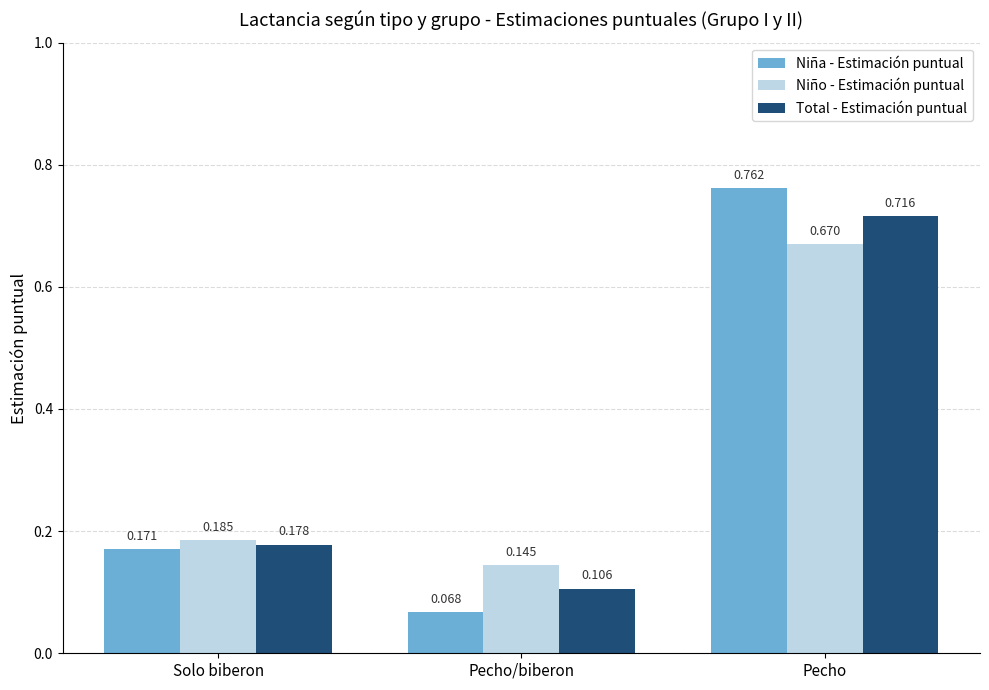

Which series has the widest spread of values?

Niña - Estimación puntual